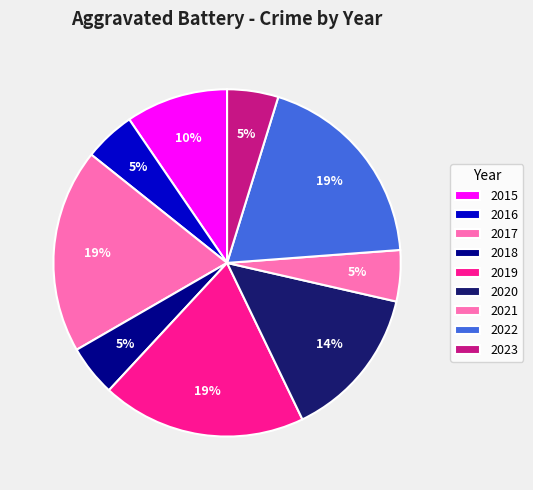

To the nearest percent, what portion does 2015 represent?

10%